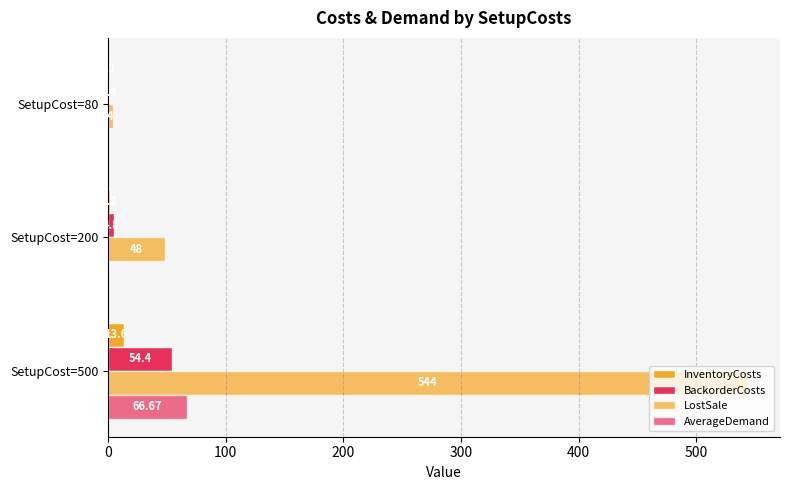

Which series has the widest spread of values?

LostSale